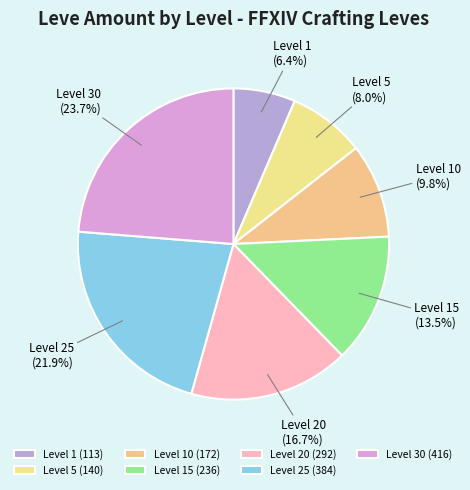

Combined, what portion of the pie is Level 25 and Level 30?

45.6%